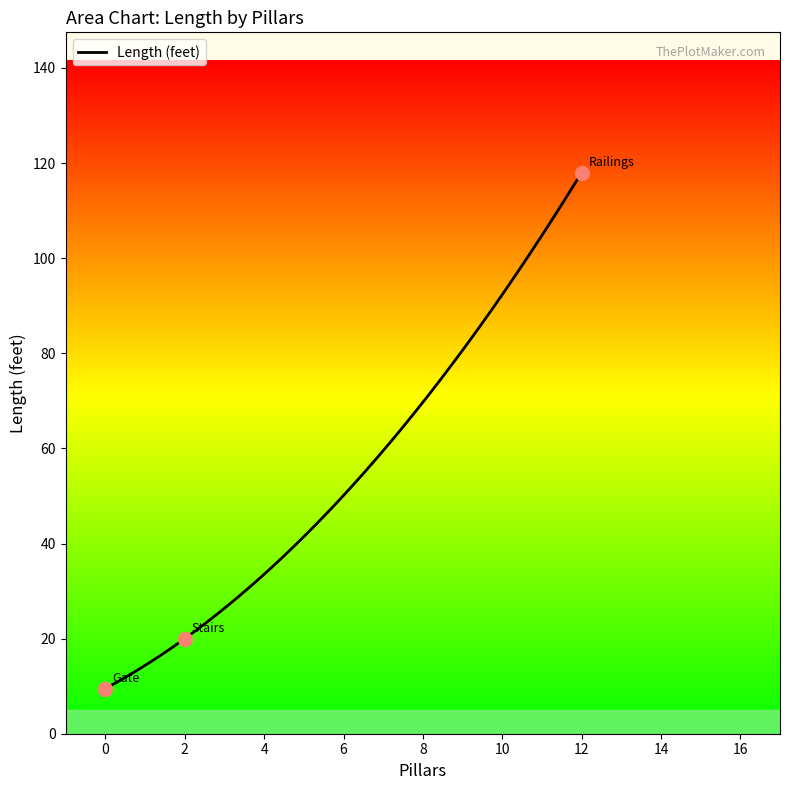

What is the lowest value of the Length (feet) series?

9.5